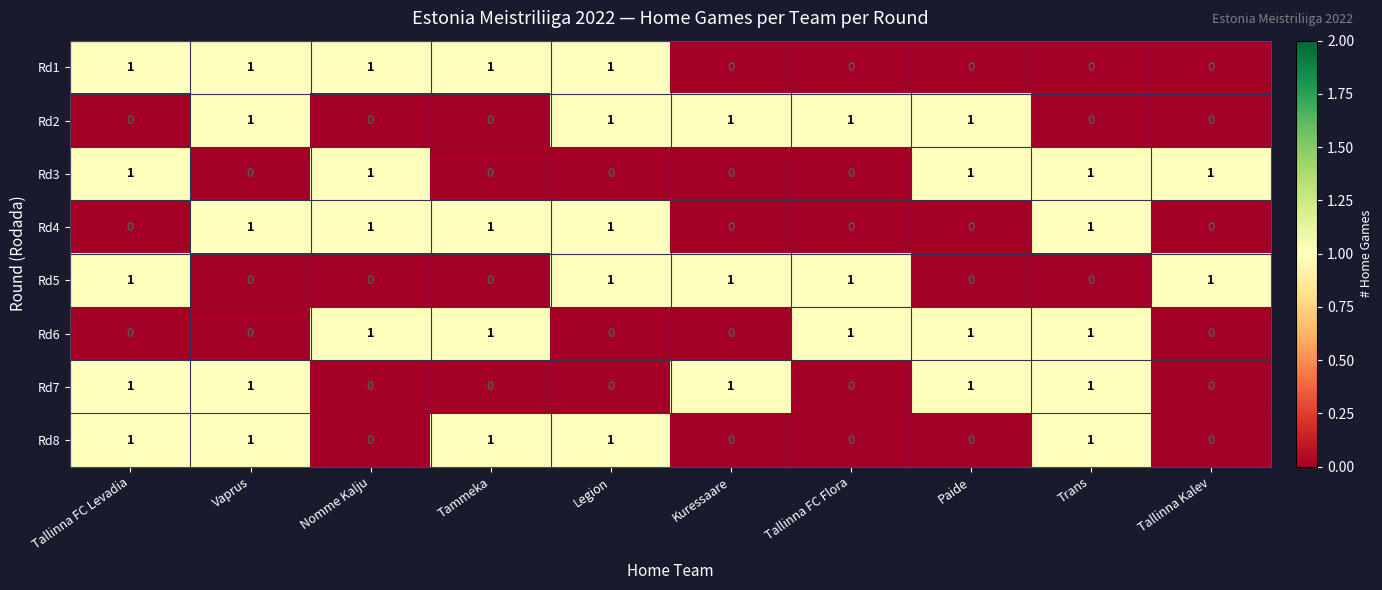

Is it true that Rd7 equals 0 at Tammeka?

True